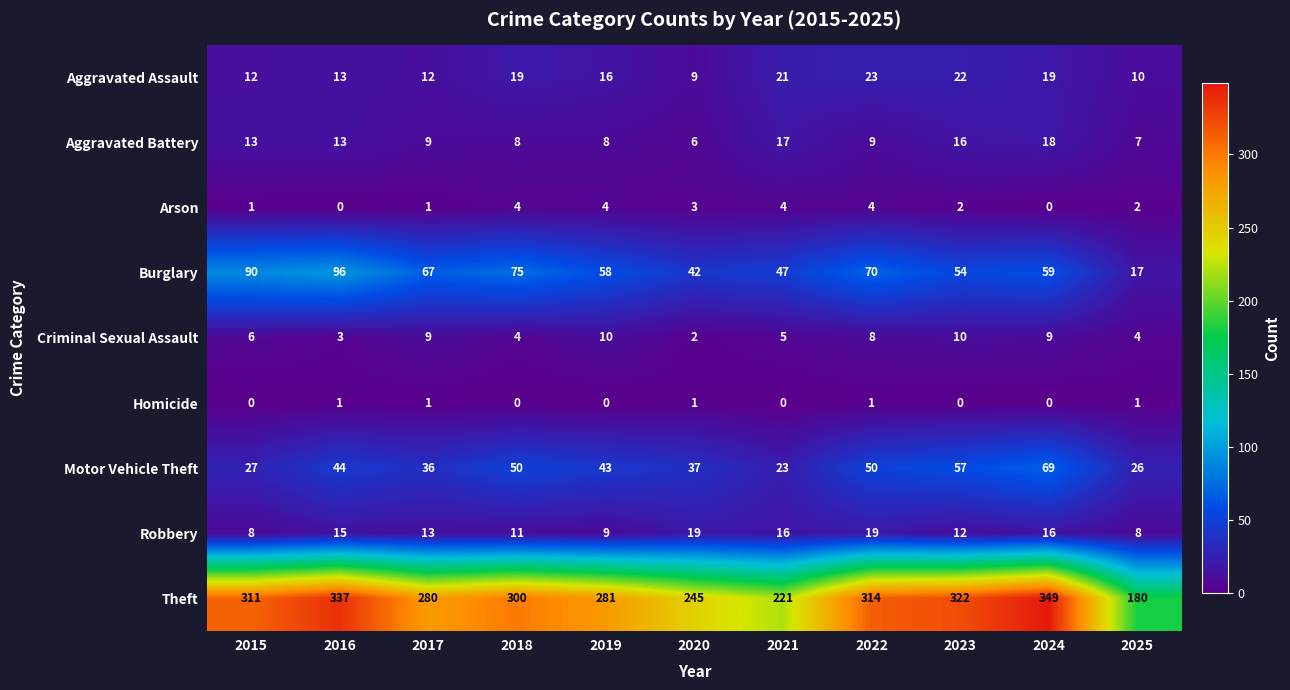

Count the Criminal Sexual Assault values in the range 4 to 9.

7